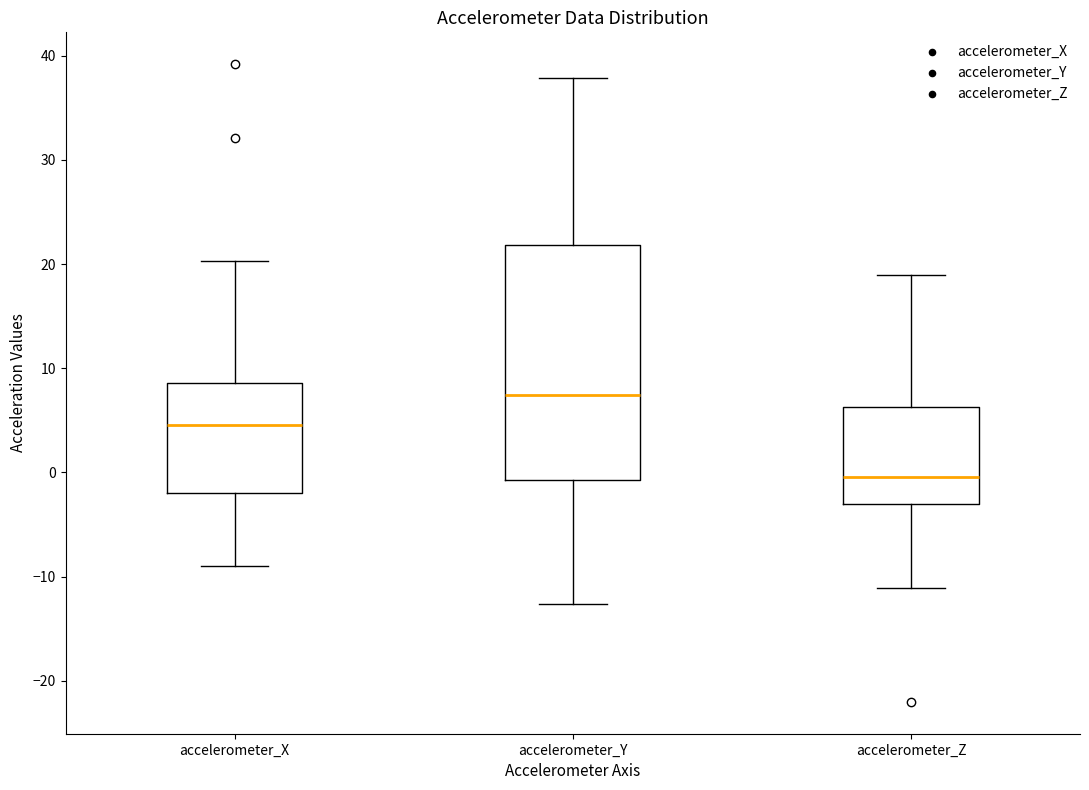

Reading left to right, read every box against the y-axis: the position of its median line, the range the box covers, and the ends of its whiskers. The values are not printed on the chart, so give them approximately, as read against the axis.

accelerometer_X: median 5, box -2 to 9, whiskers -9 to 20
accelerometer_Y: median 7, box -1 to 22, whiskers -13 to 38
accelerometer_Z: median 0, box -3 to 6, whiskers -11 to 19